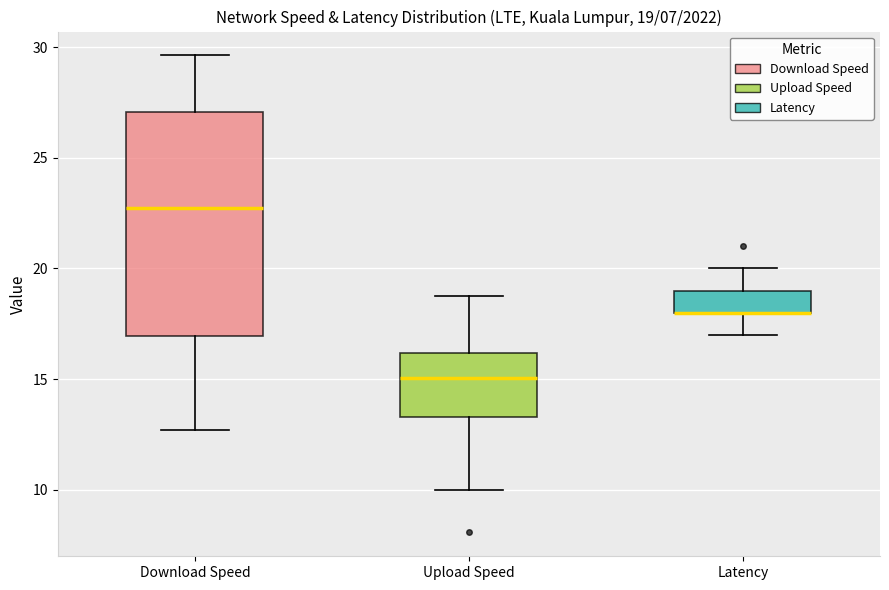

Which box is the tallest, from its lower edge to its upper edge?

Download Speed